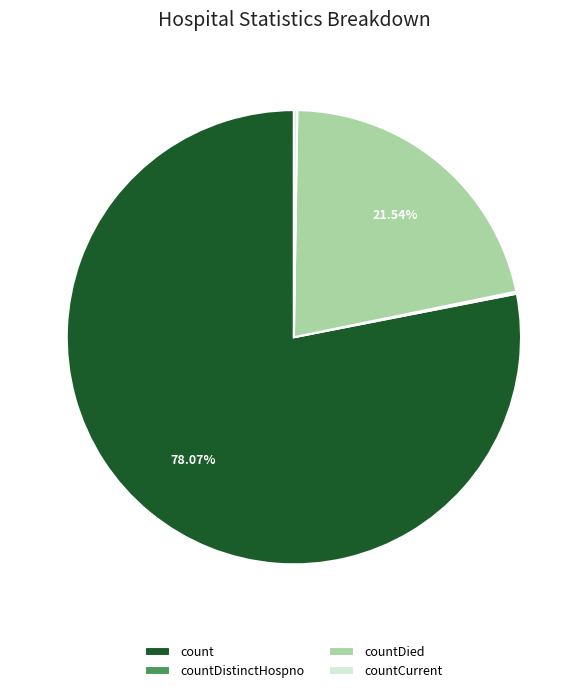

What is the largest slice in the pie chart?

count